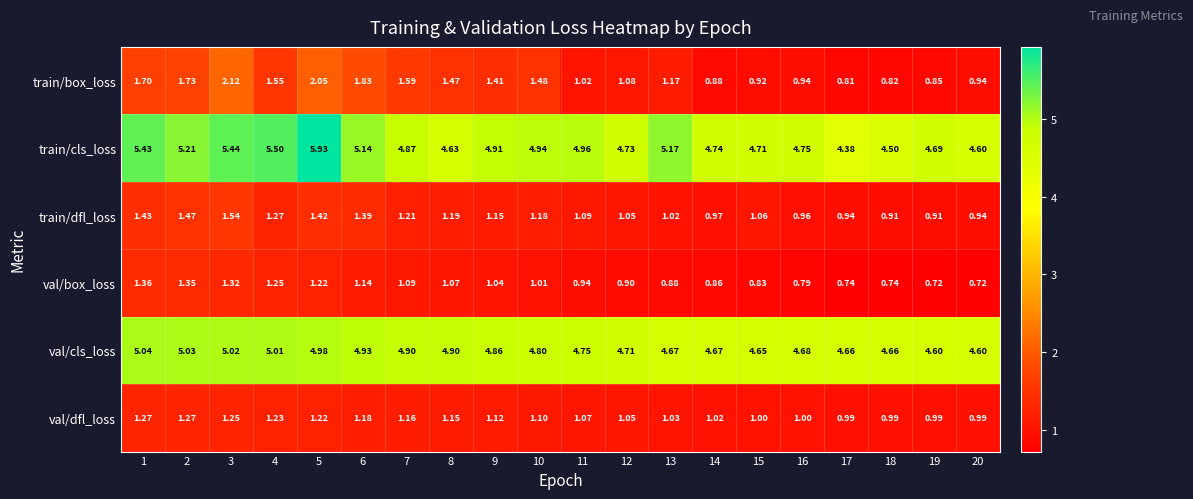

Which series has the largest total across all categories?

train/cls_loss